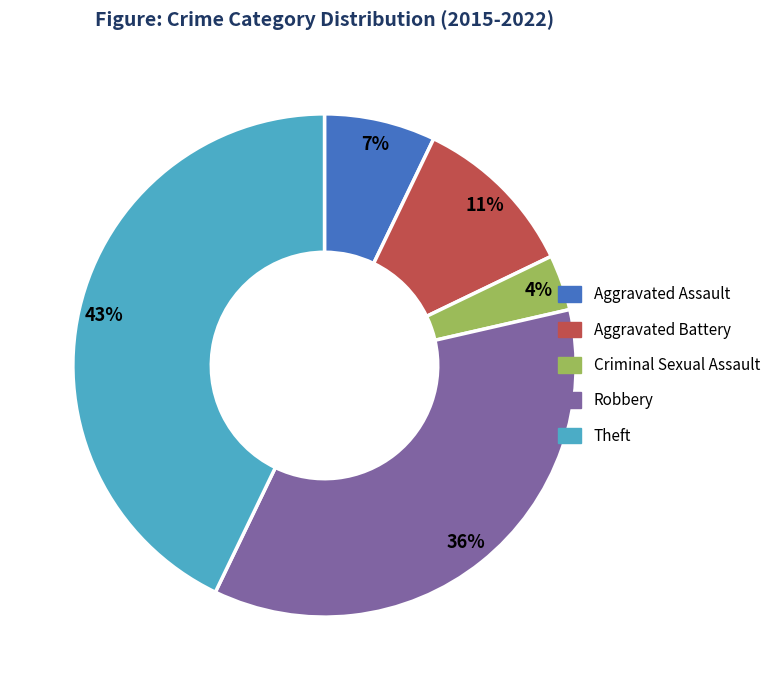

Combined, do Aggravated Assault and Robbery account for over 50%?

No